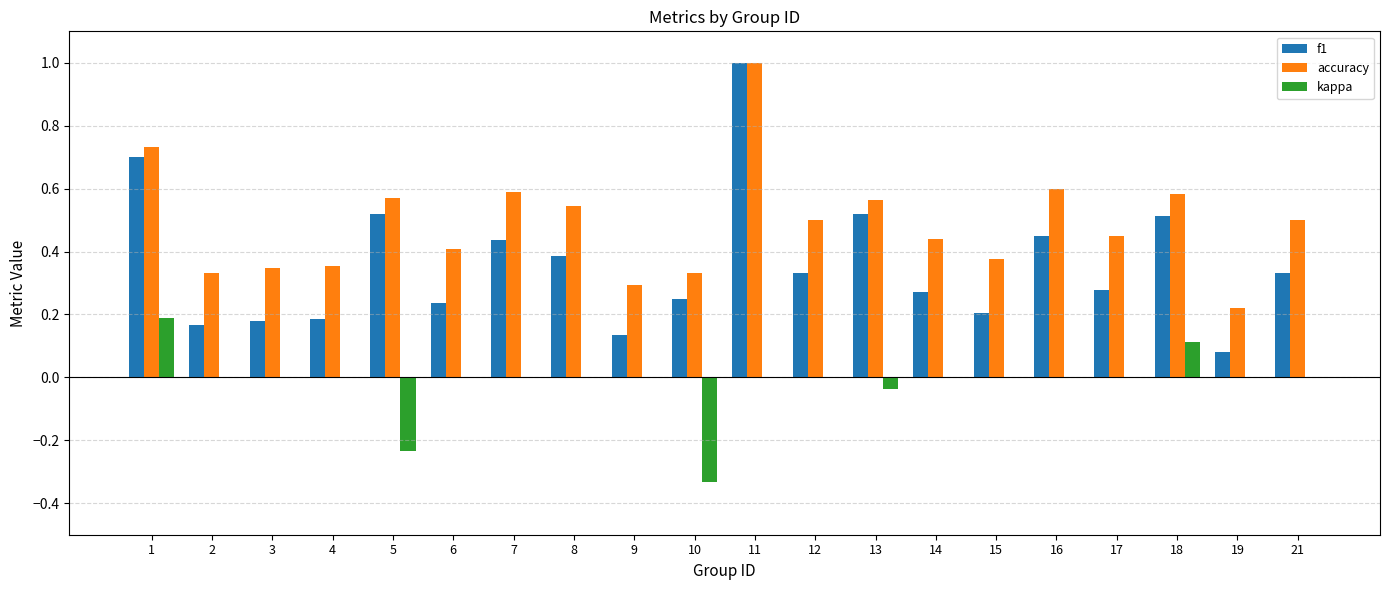

Are the bars horizontal?

No